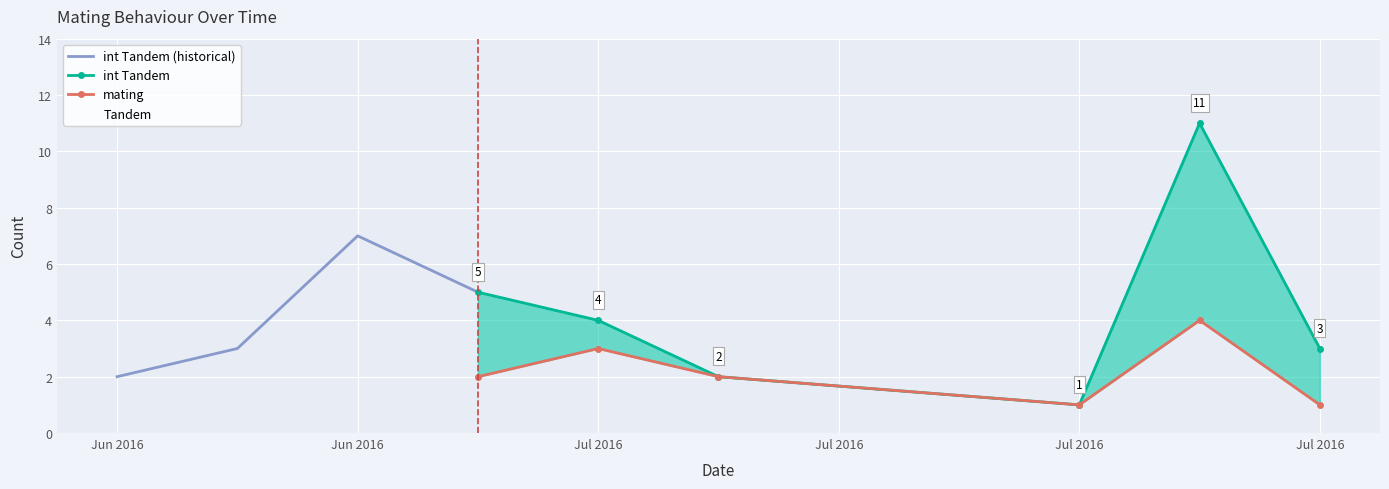

True or false: int Tandem and mating intersect in this chart.

False